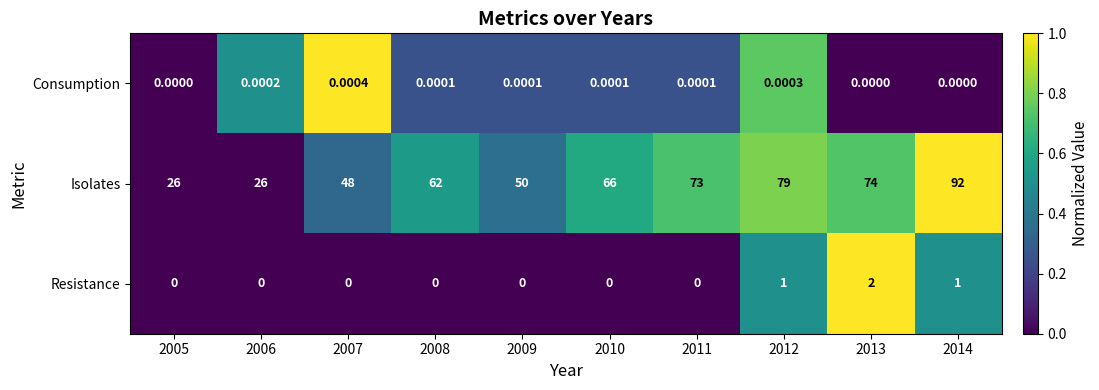

Between 2005 and 2006, which series saw the biggest shift?

Consumption